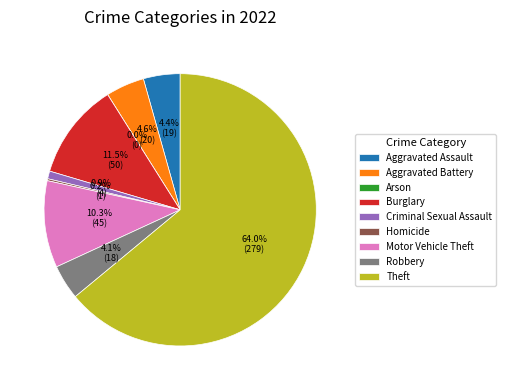

Does any single category account for the majority?

Yes